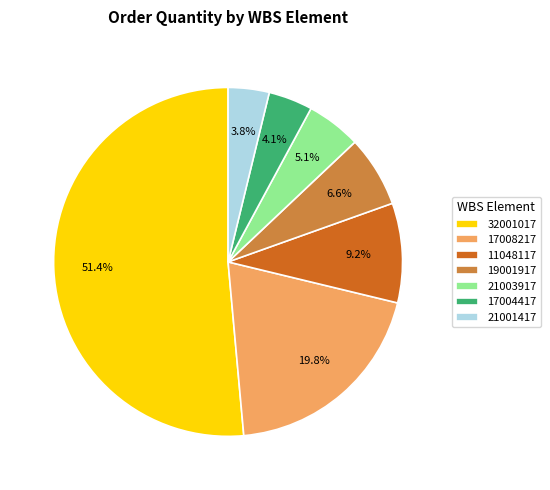

Is it true that 32001017 is 1% of the pie?

False